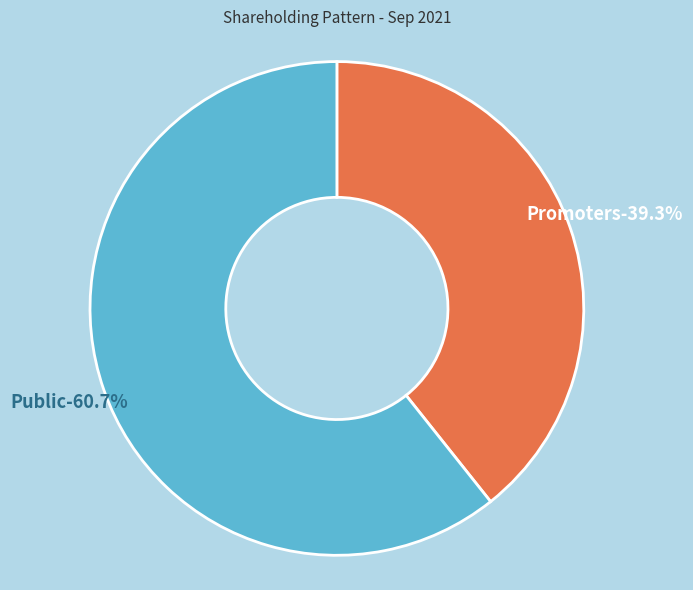

Is it true that Promoters is 32% of the pie?

False